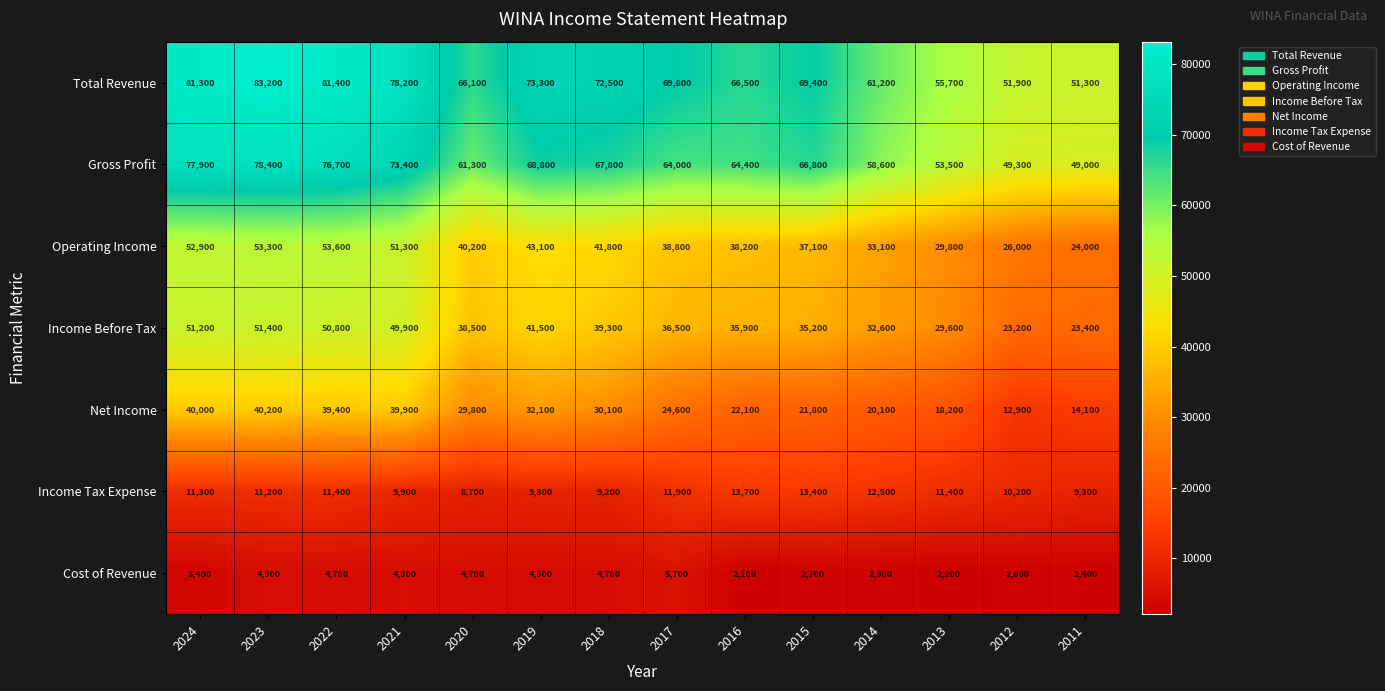

At which label does Total Revenue reach its minimum?

2011